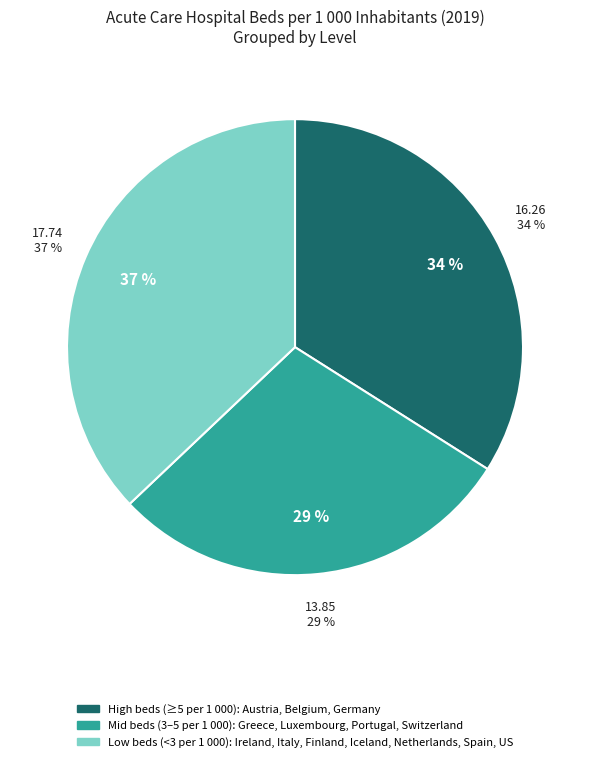

Approximately how many times larger is the value at Finland compared to Netherlands?

1.0